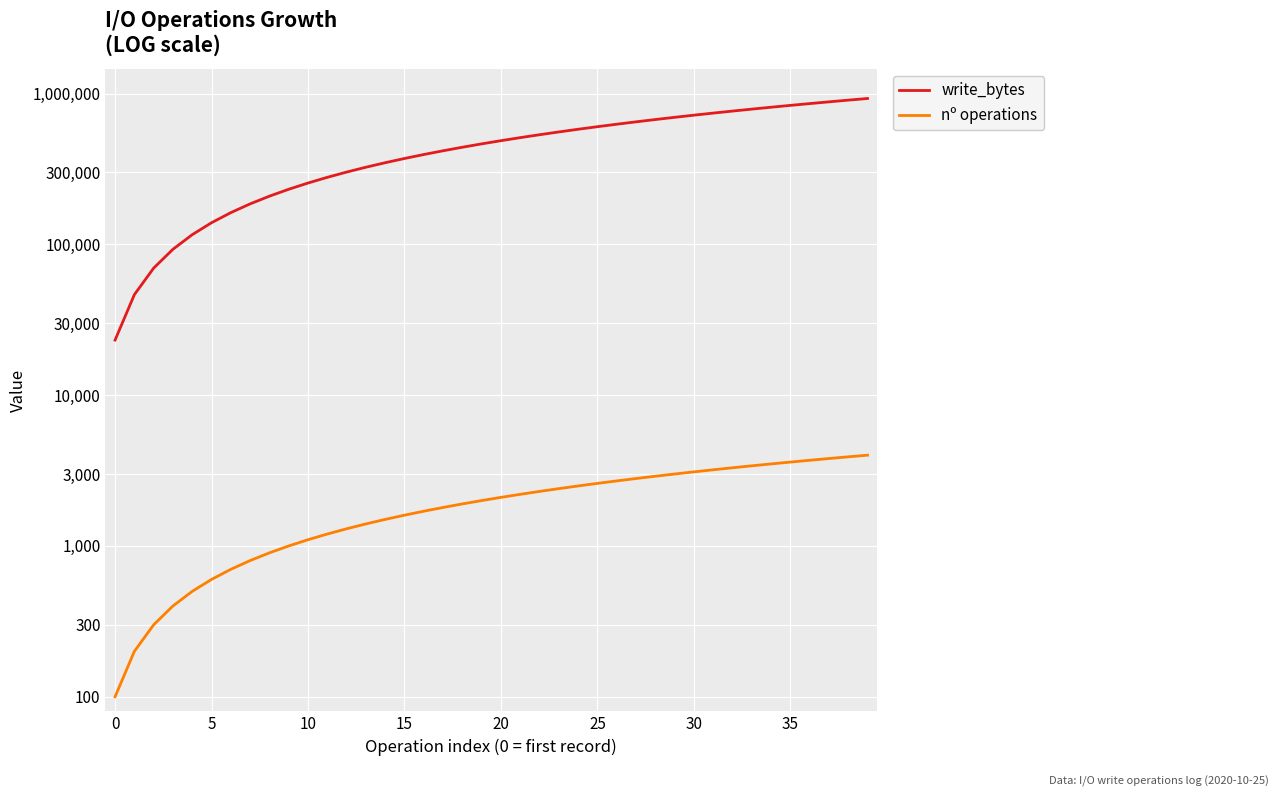

At which category is the sum across all series the highest?

39